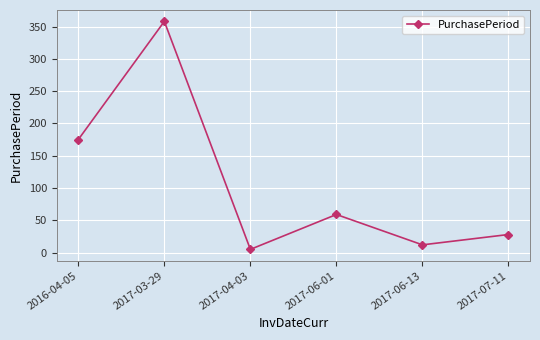

What is the label of the 1st point from the left?

2016-04-05